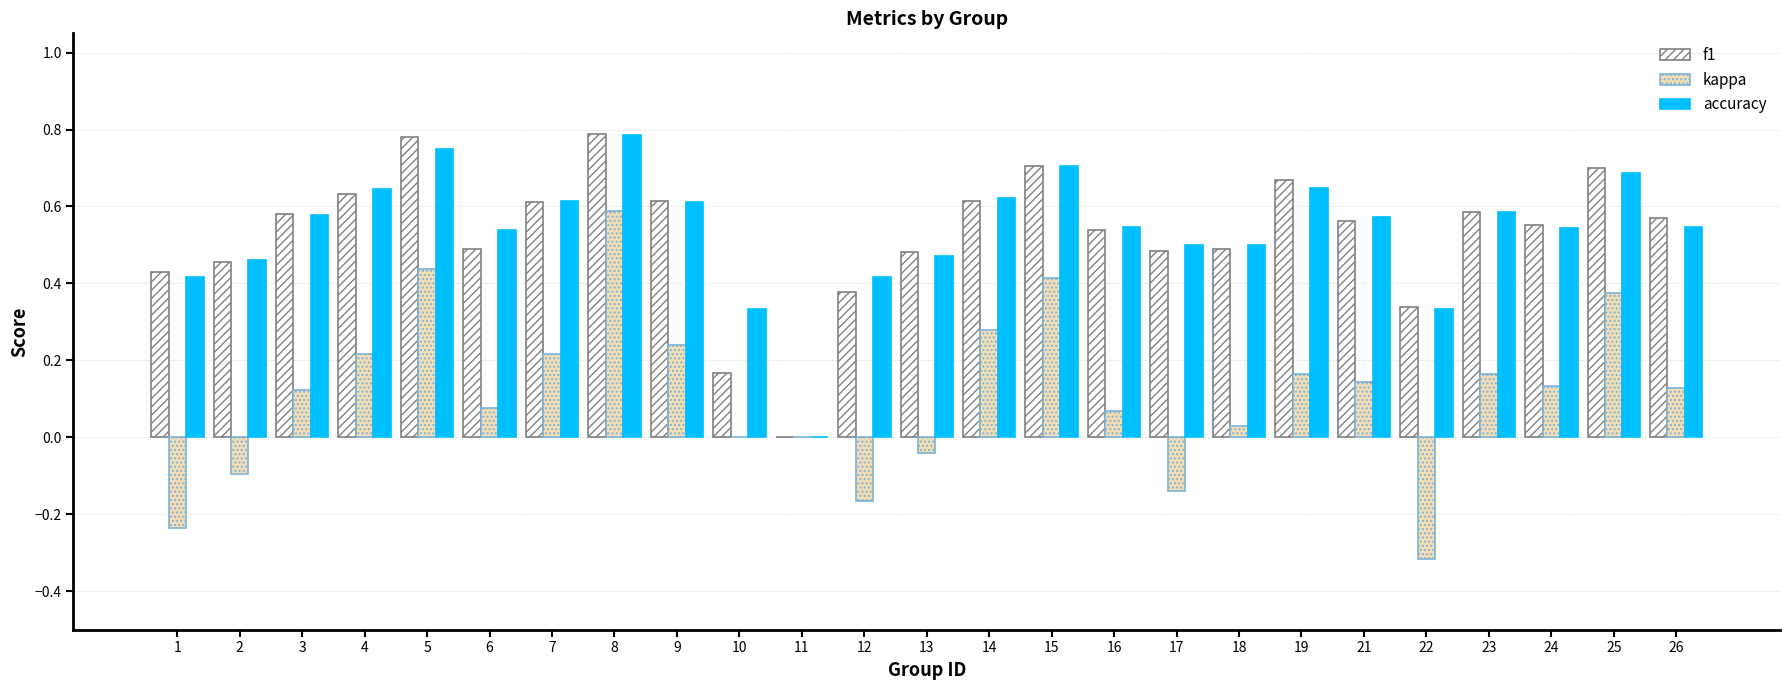

What is the sum of the f1 values at 23 and 6?

1.1